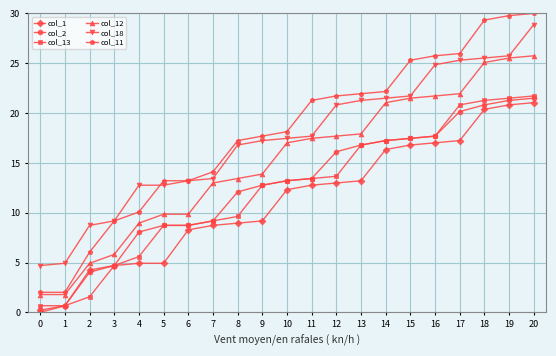

Is the value of col_1 at 1 greater than the value of col_13 at 16?

No